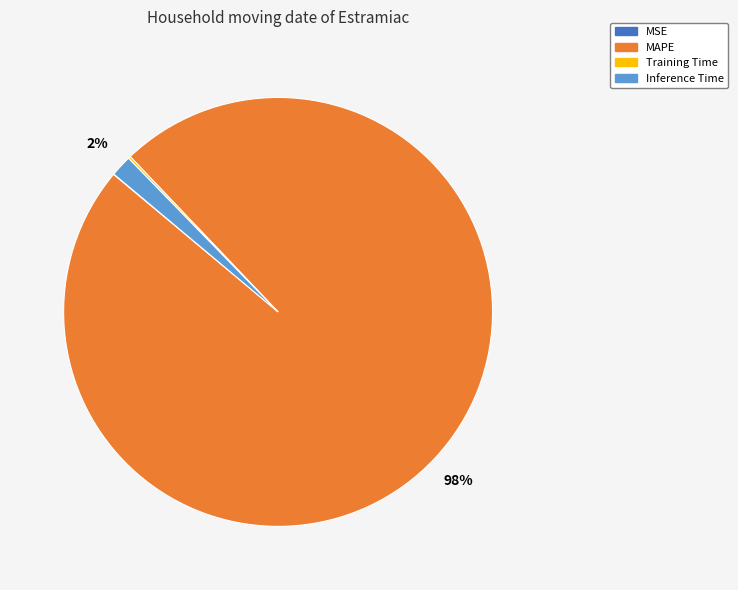

Combined, do MAPE and Inference Time account for over 50%?

Yes